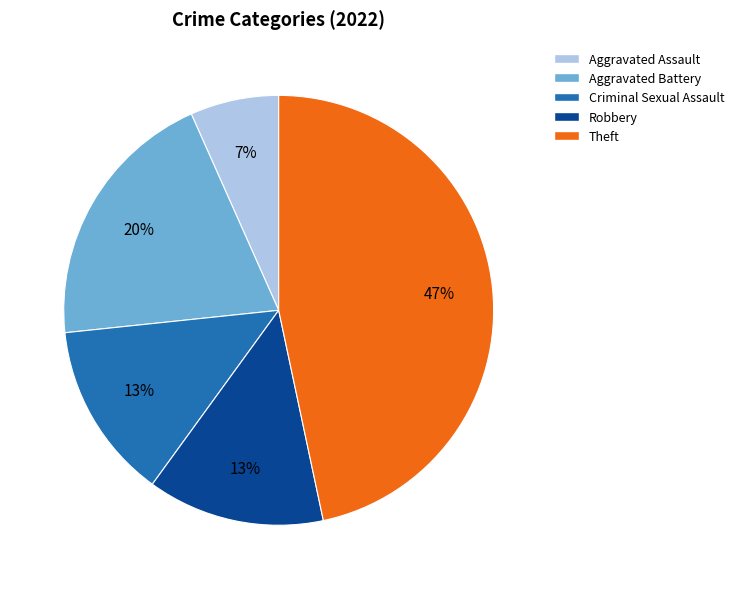

What is the smallest slice in the pie chart?

Aggravated Assault